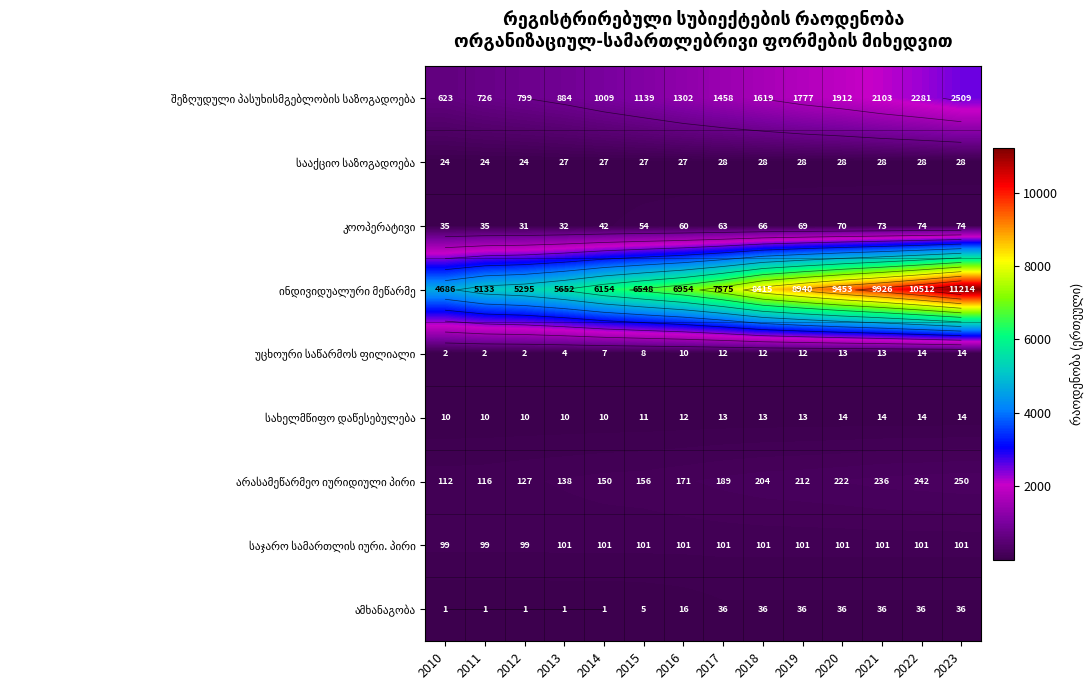

What is the difference between the highest and lowest values at 2011?

5132